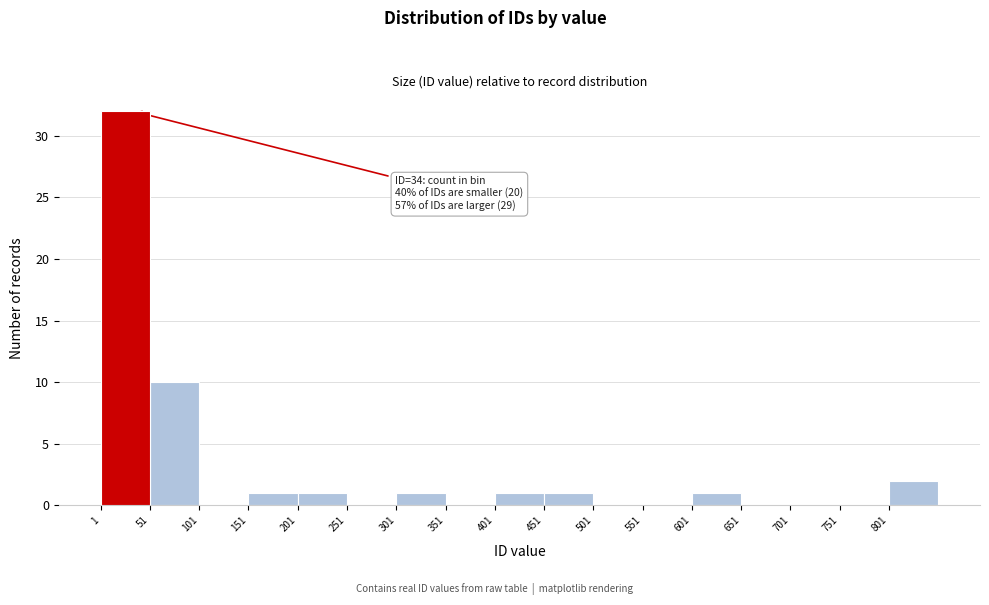

Which range on the x-axis has the tallest bar?

1 to 51